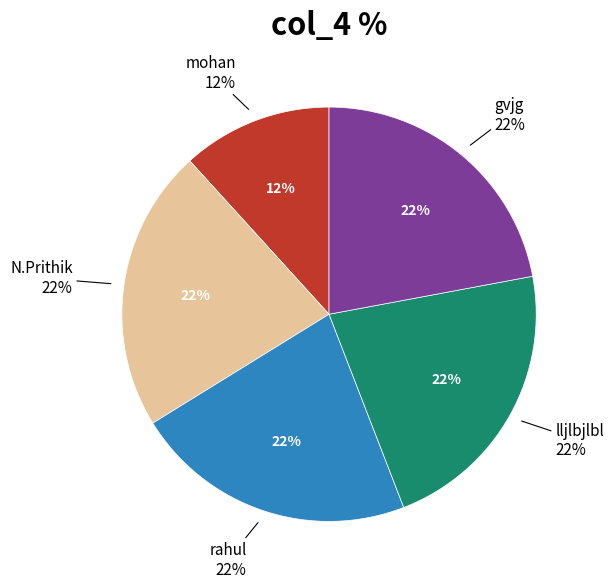

What percentage is the lljlbjlbl slice, to the nearest percent?

22%